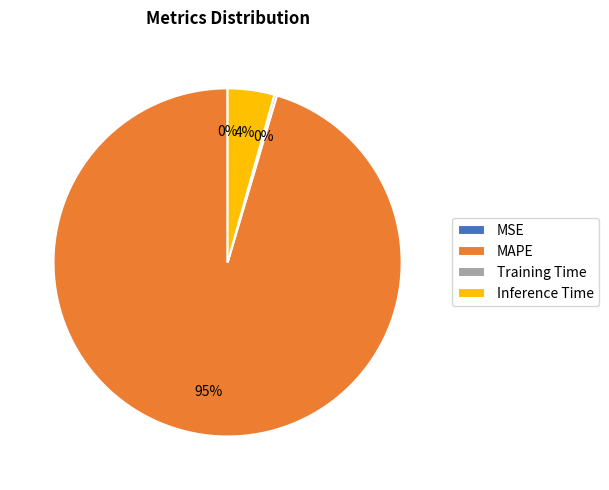

To the nearest percent, what percentage of the pie is Inference Time?

4%